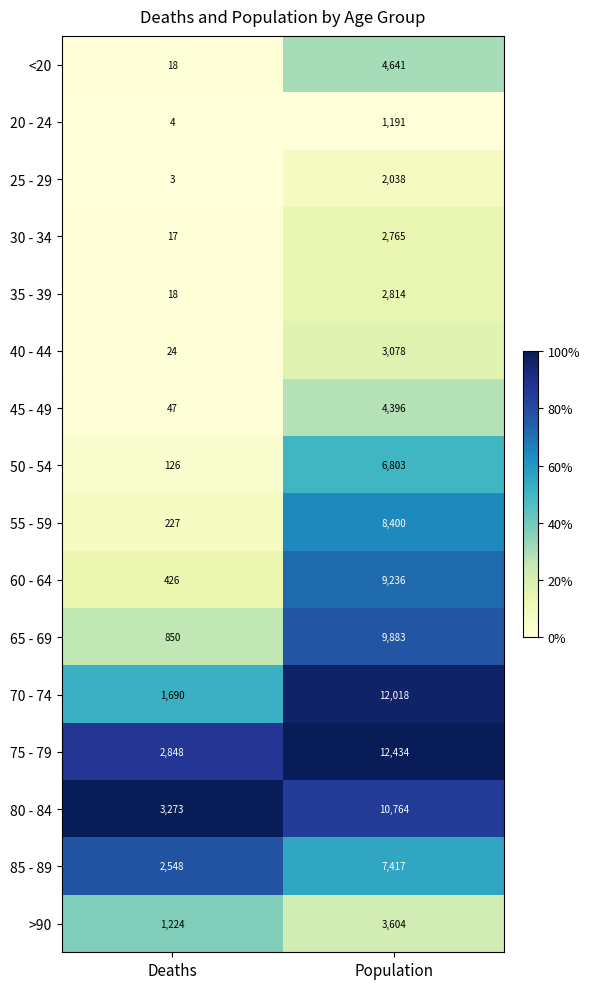

What is the spread (max minus min) of values at Population?

11243